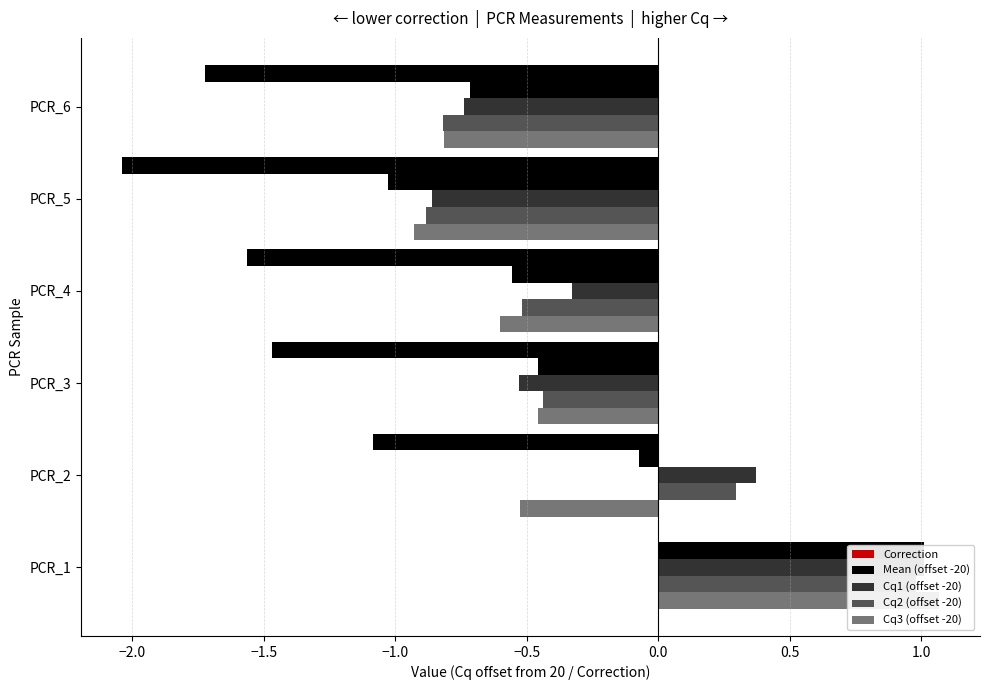

How many values in the Cq3 (offset -20) series are below 0?

5